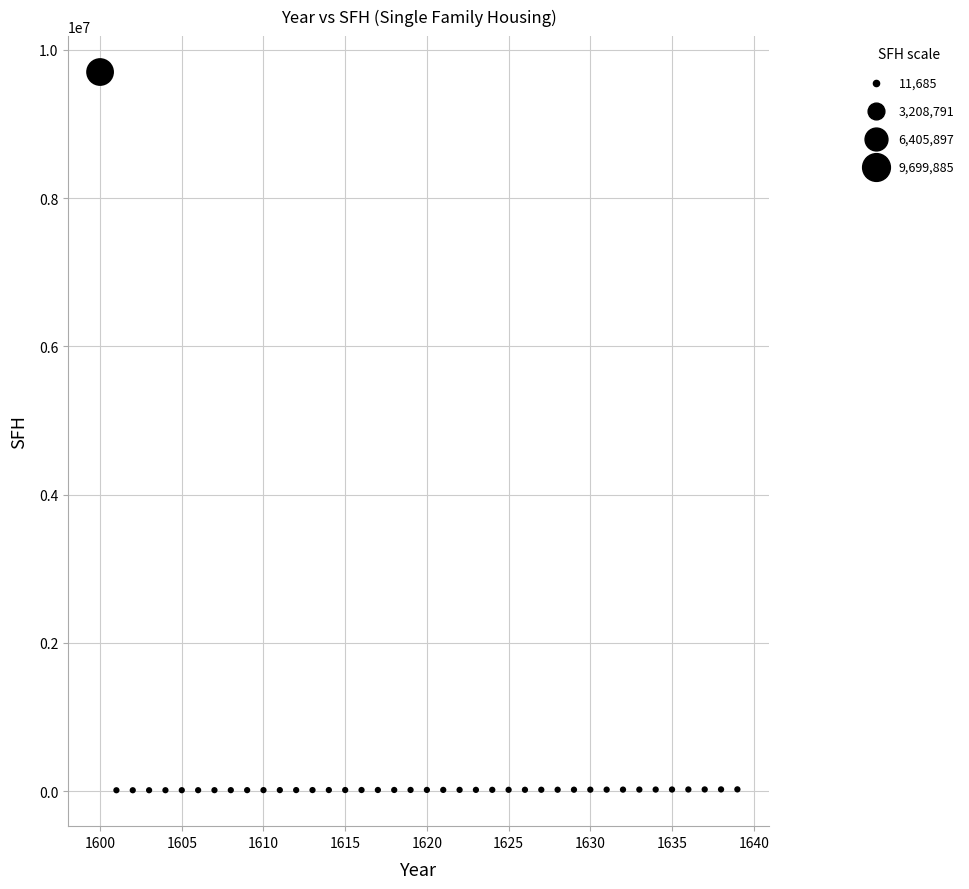

What is the range of X values (max minus min)?

39.0